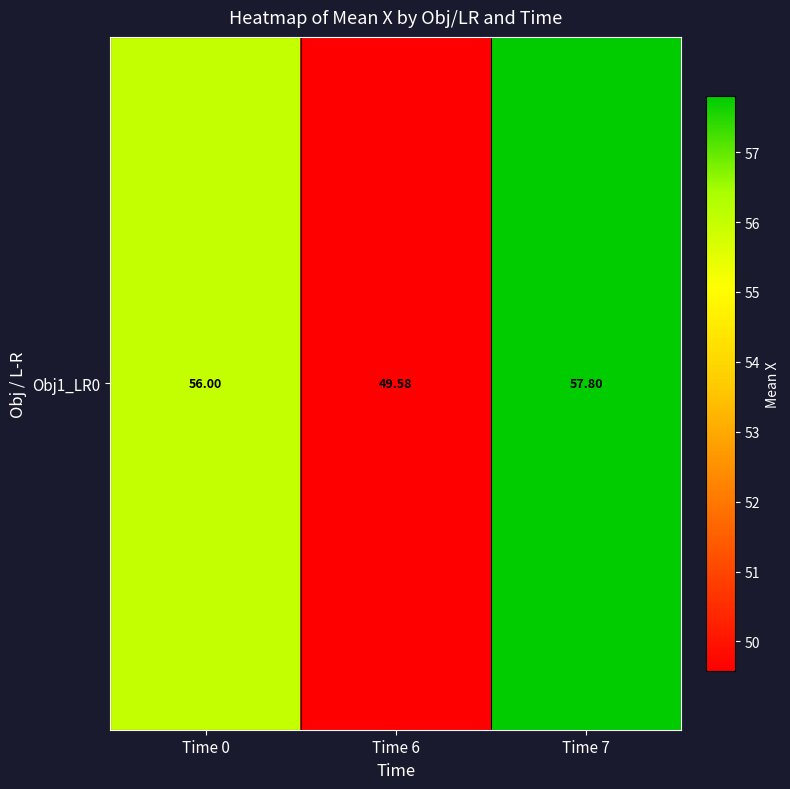

What is the greatest value displayed?

57.8